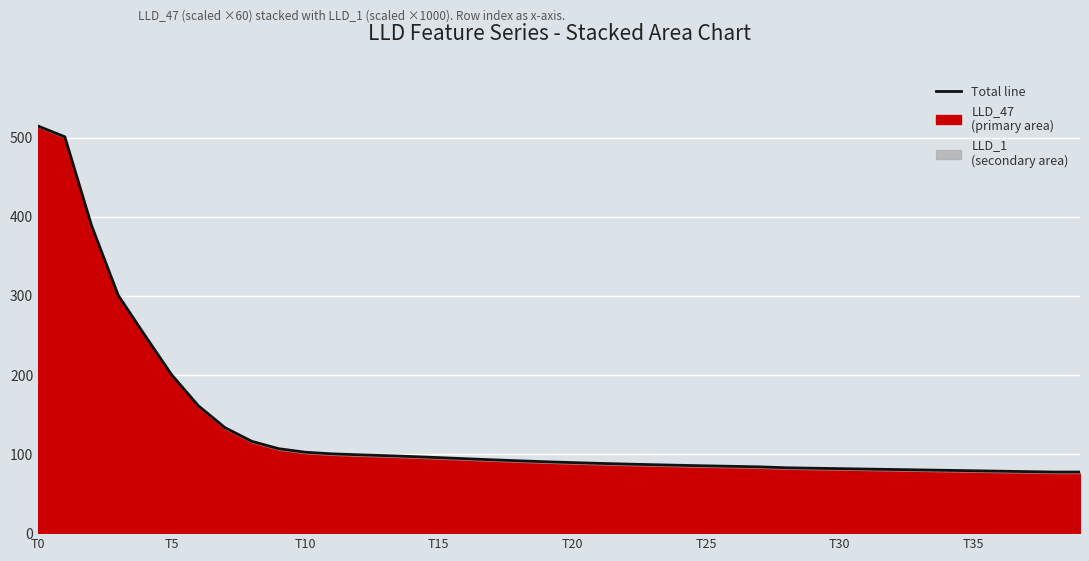

What is the label of the 20th point from the left?

19